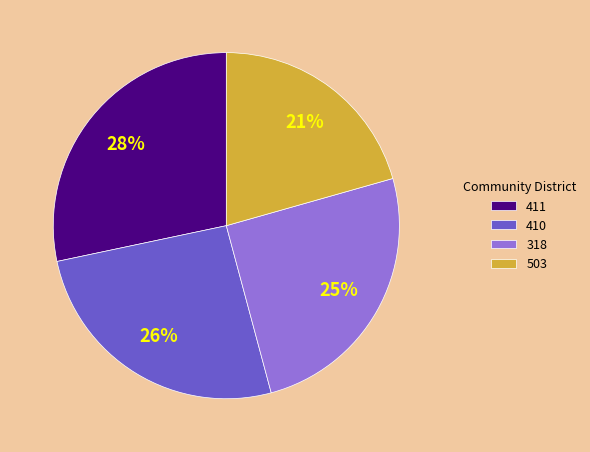

How many slices are in this pie chart?

4